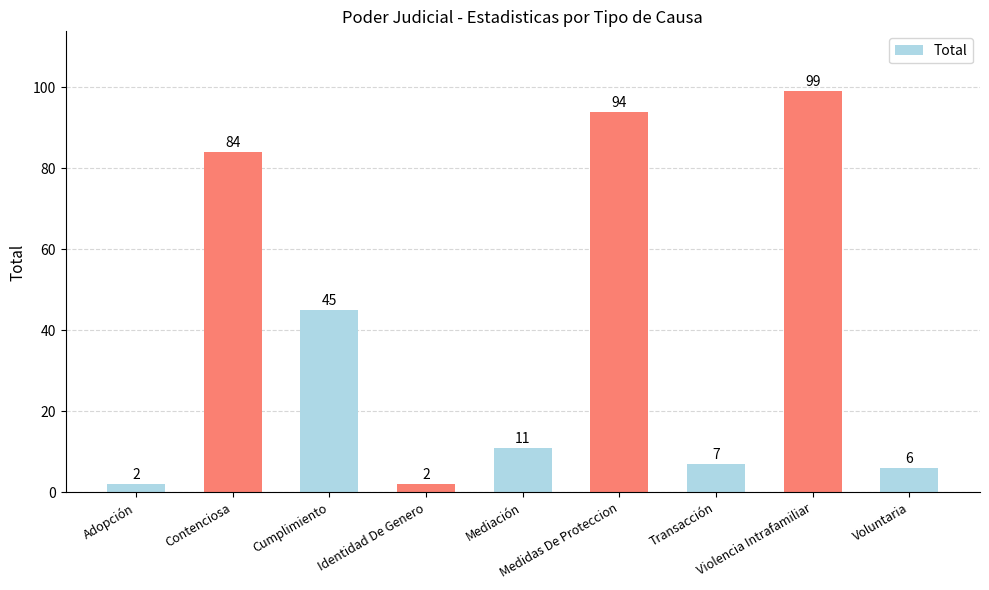

What is the ratio of the value at Violencia Intrafamiliar to the value at Voluntaria?

16.5